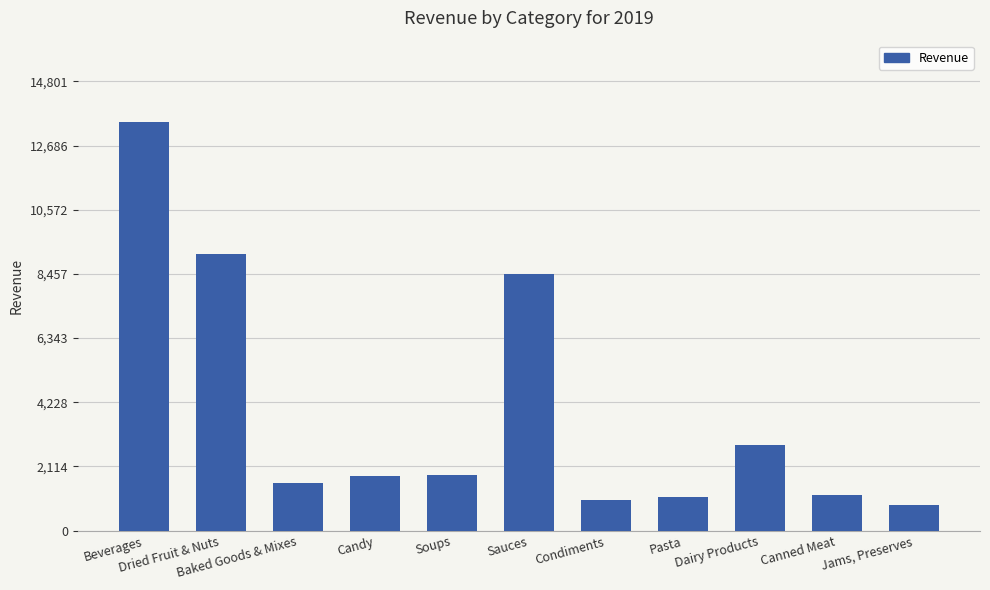

What is the label of the 1st bar from the left?

Beverages